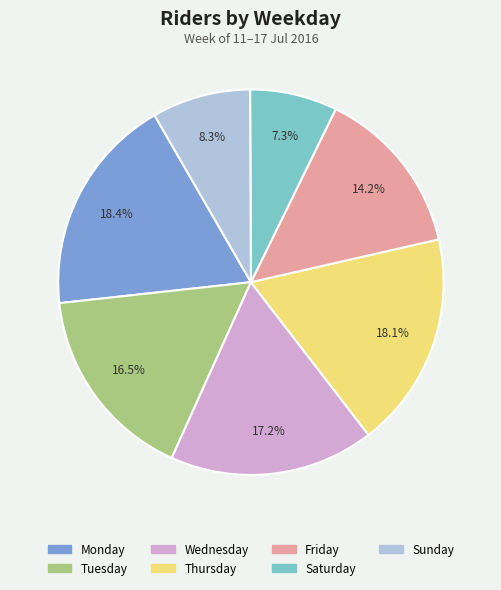

Between Friday and Saturday, which is larger?

Friday